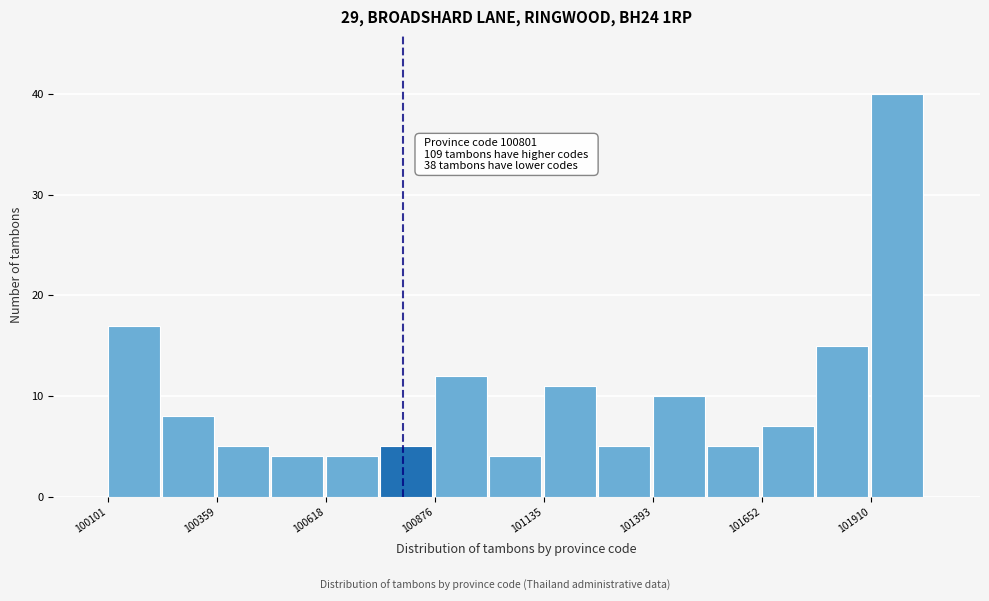

Read against the x-axis, roughly where is the centre of the tallest bar?

101950